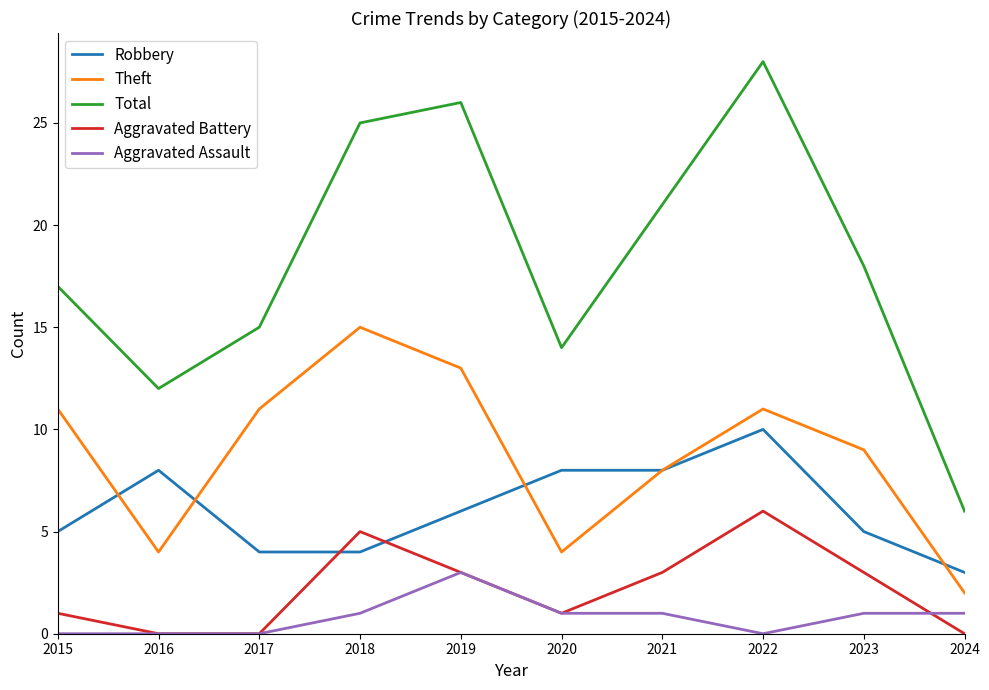

Reading left to right, transcribe all the data shown in this chart.

Robbery: 5	8	4	4	6	8	8	10	5	3
Theft: 11	4	11	15	13	4	8	11	9	2
Total: 17	12	15	25	26	14	21	28	18	6
Aggravated Battery: 1	0	0	5	3	1	3	6	3	0
Aggravated Assault: 0	0	0	1	3	1	1	0	1	1